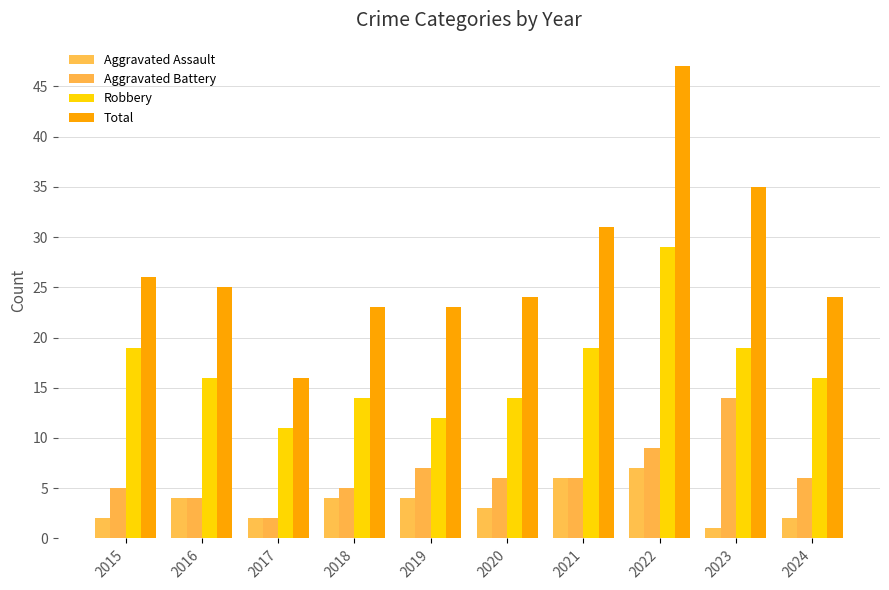

How many groups of bars are there?

10